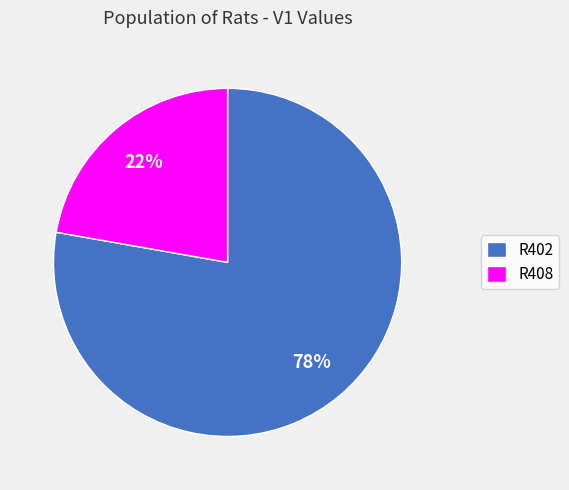

What is the smallest slice in the pie chart?

R408